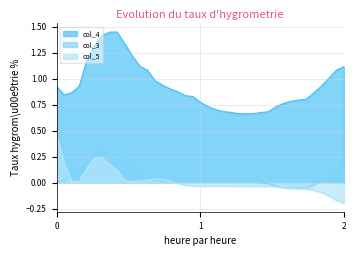

Which series has the widest spread of values?

col_4